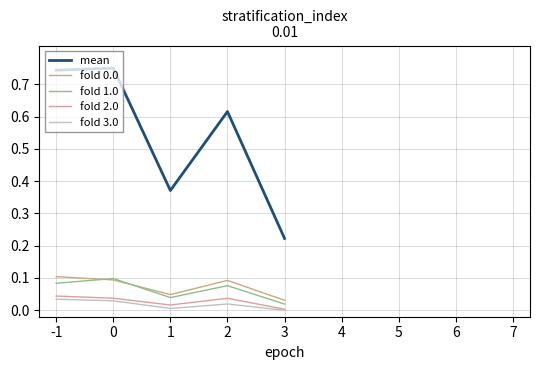

At how many categories does at least one series exceed 0?

5